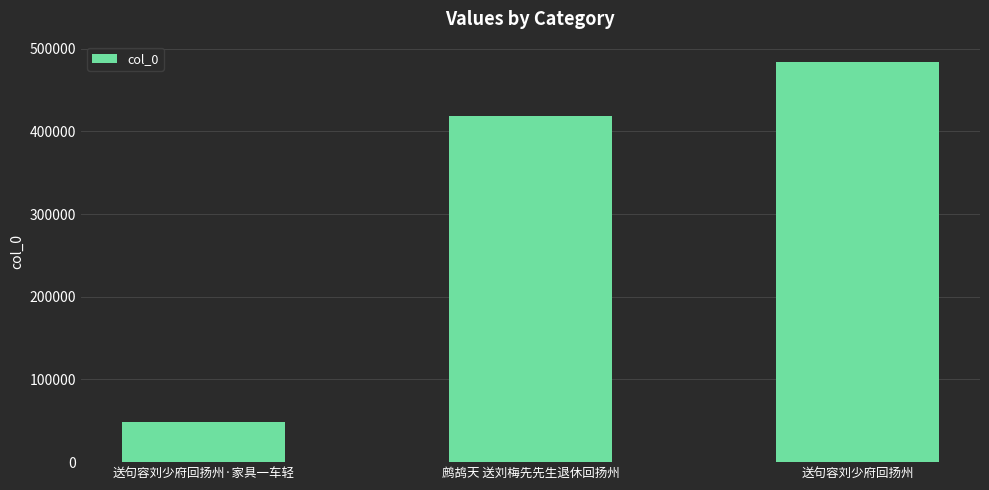

Which label corresponds to the largest value in the chart?

送句容刘少府回扬州